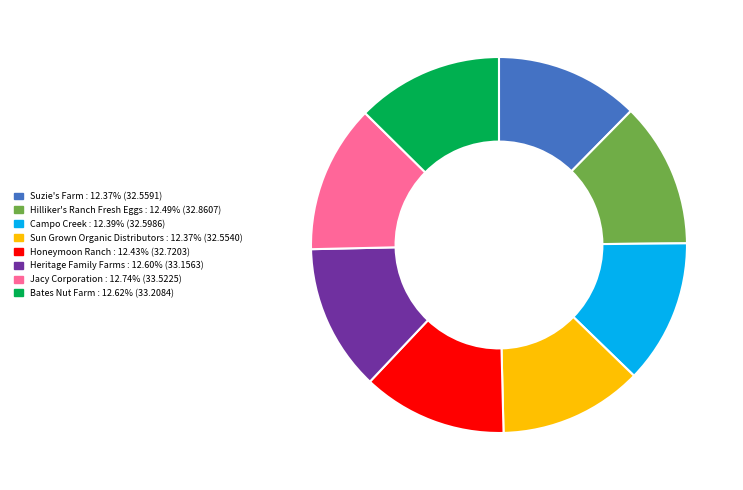

Is there a majority slice in this chart?

No